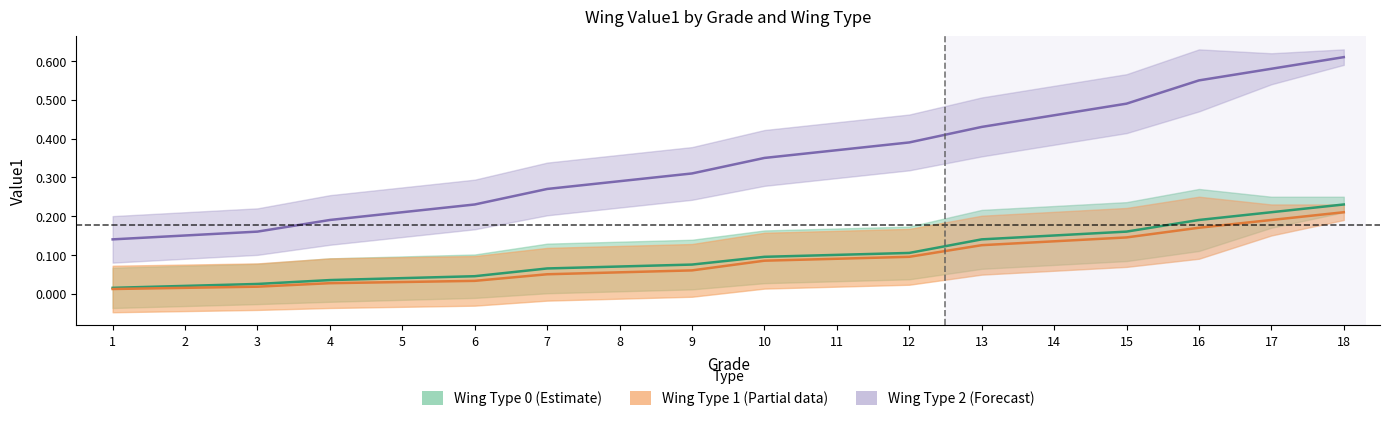

Is the value of Wing Type 0 value1 at 12 greater than the value of Wing Type 1 value1 at 9?

Yes